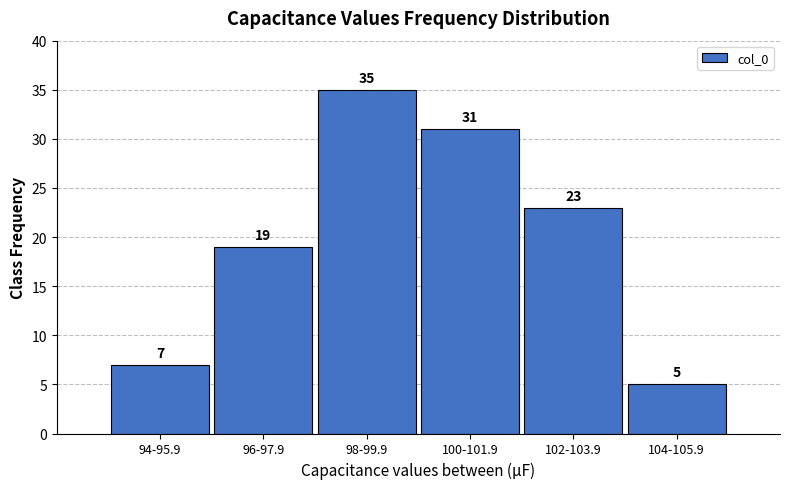

Reading left to right, extract all data points from this chart.

94-95.9=7	96-97.9=19	98-99.9=35	100-101.9=31	102-103.9=23	104-105.9=5